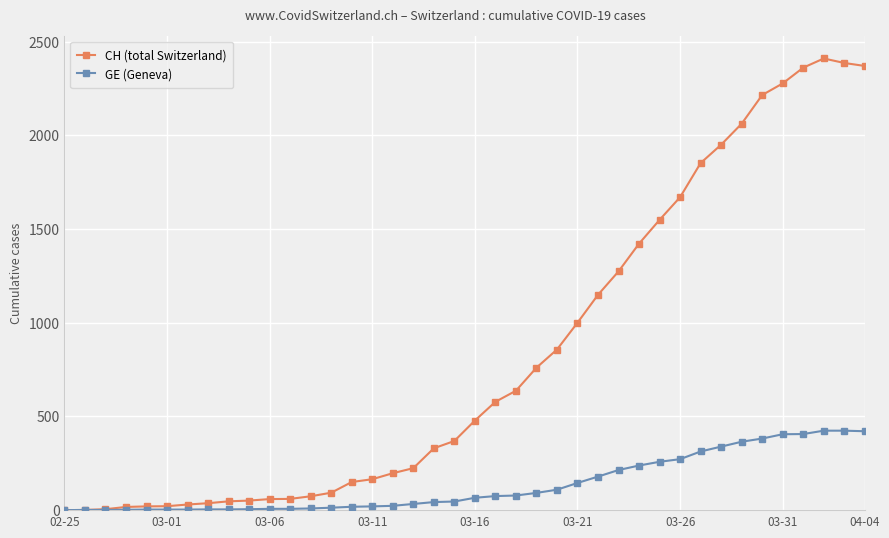

What is the difference between the second highest and minimum values in the GE (Geneva) series?

424